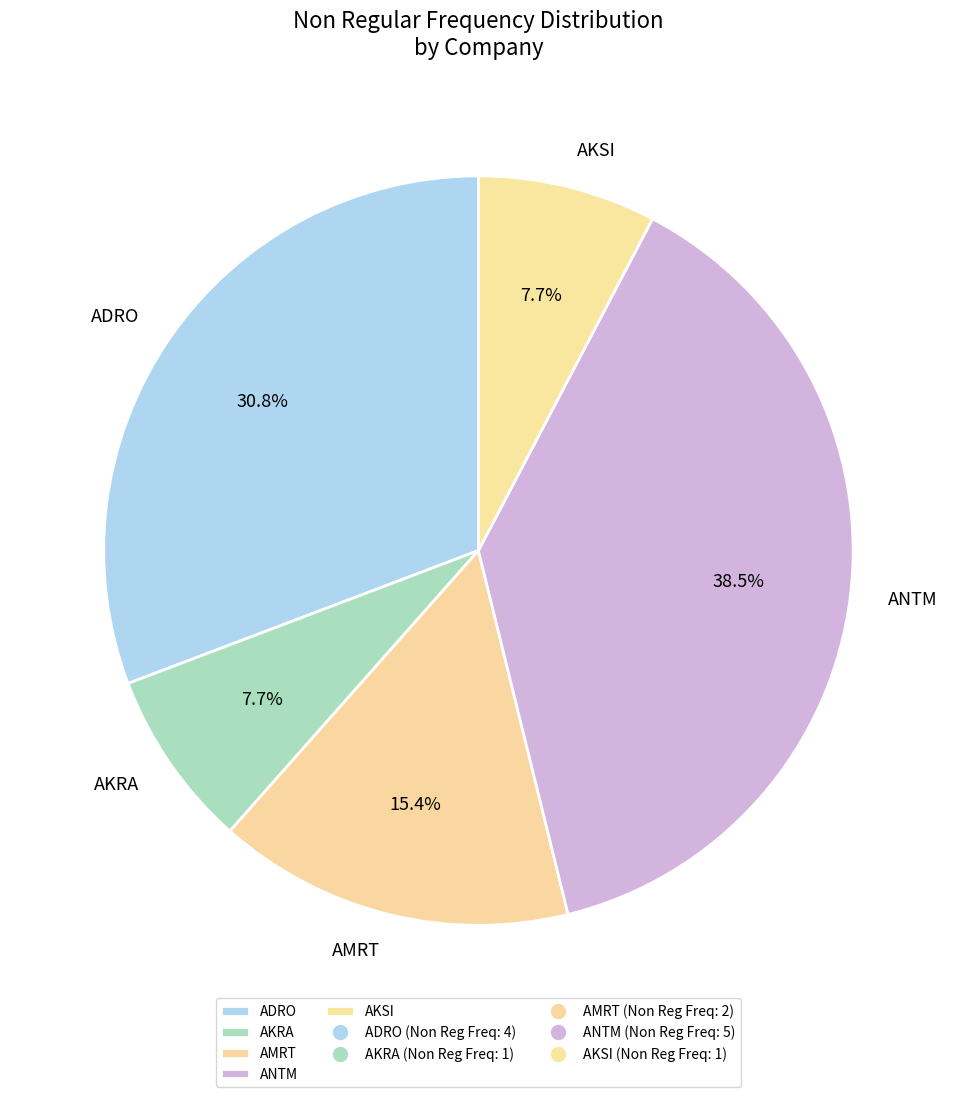

To the nearest percent, what is the difference between the largest and smallest slice percentages?

31%